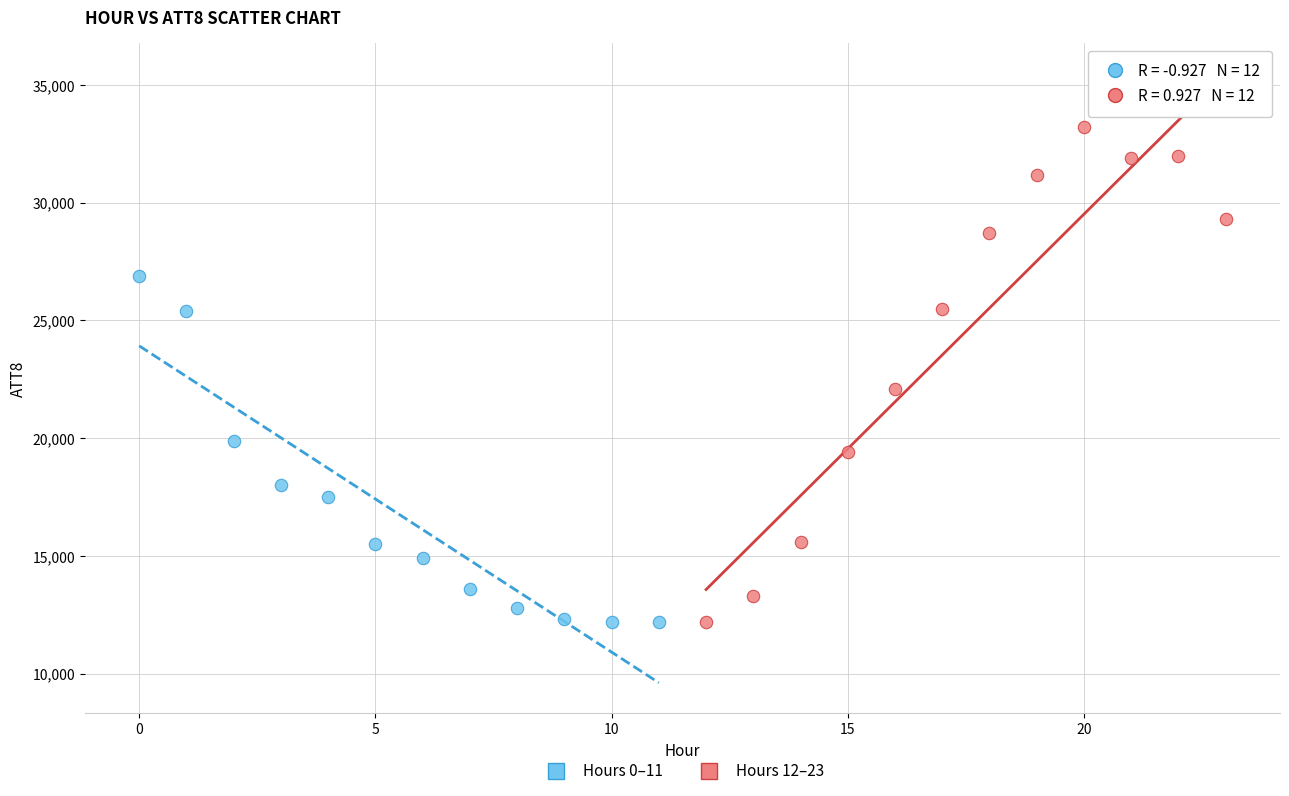

Which series has the widest spread of Y values?

Hours 12–23